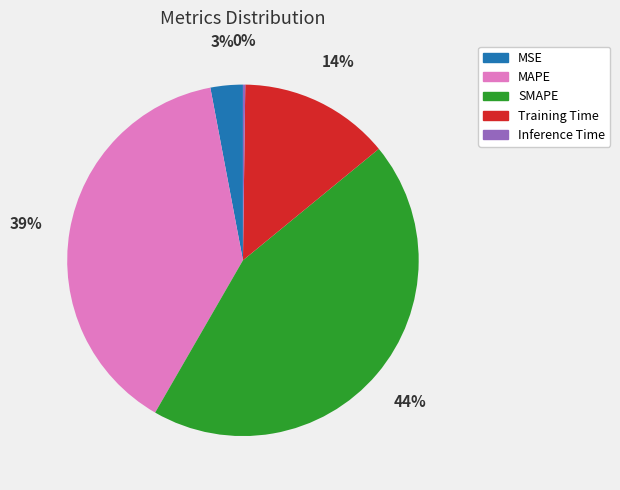

Does MSE account for over 50% of the chart?

No